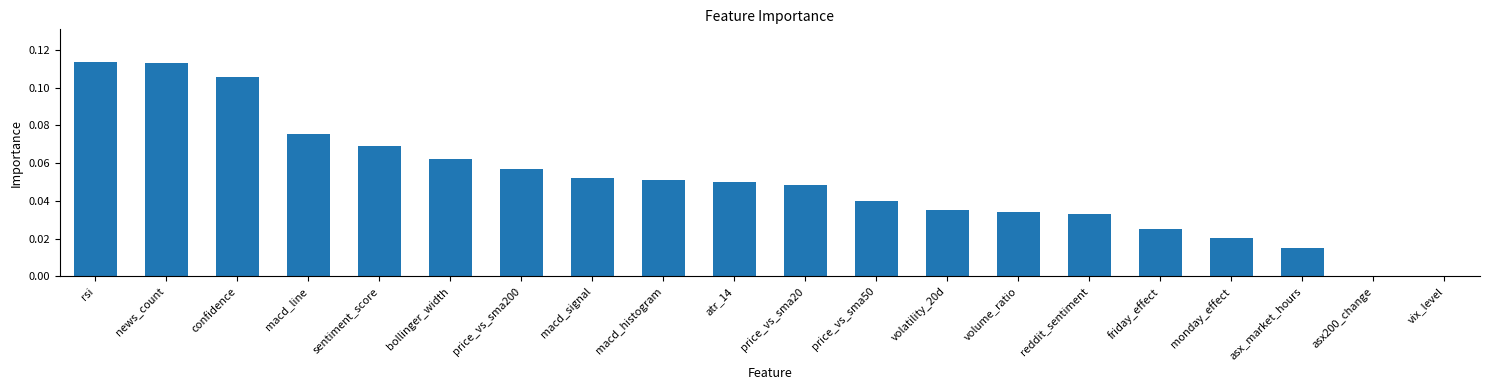

How many categories are shown in the chart?

20